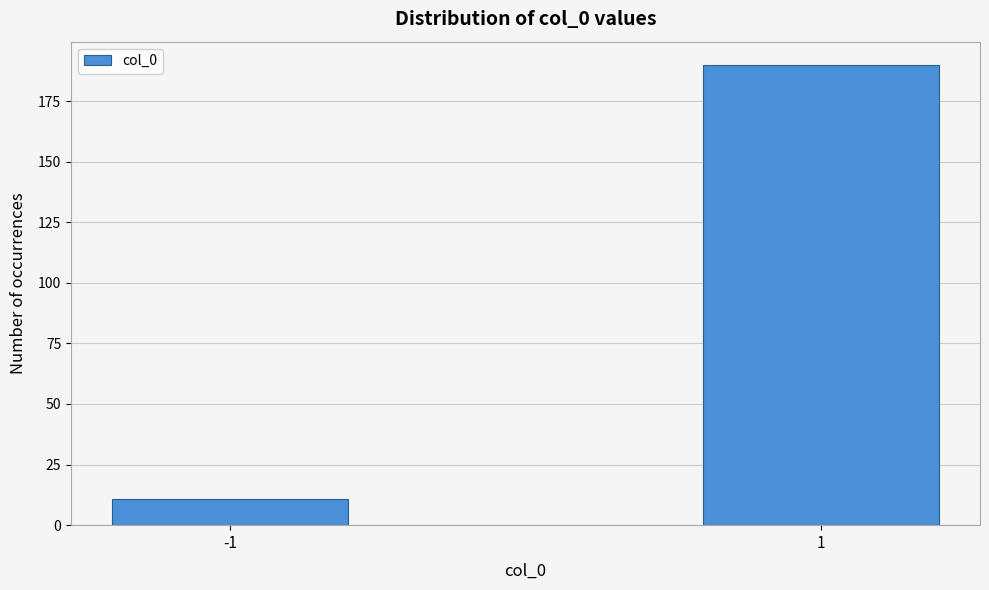

Reading right to left, what are all the values shown in this chart?

190	11